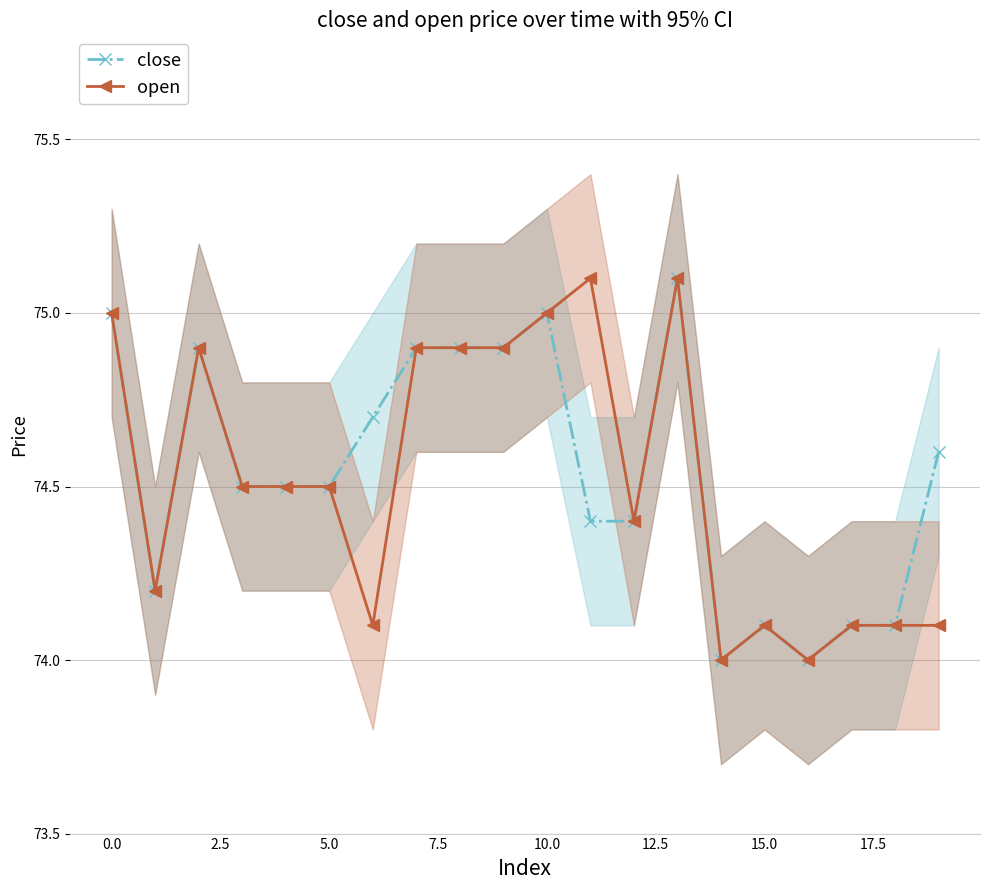

What is the average value of the open series?

74.5